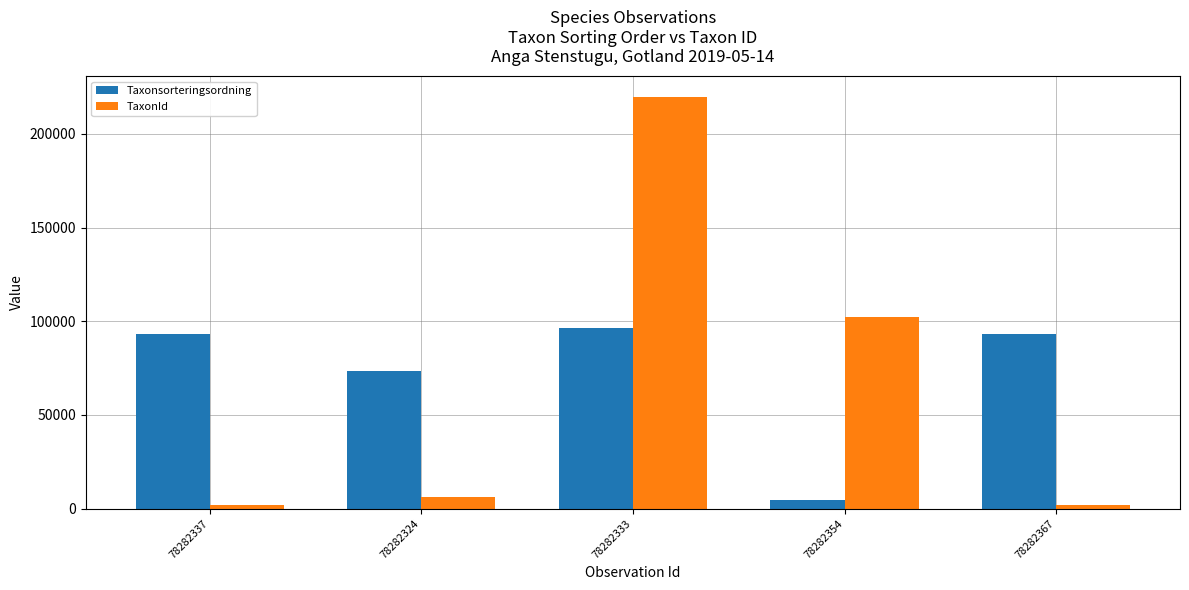

What position from the right is 78282337?

5